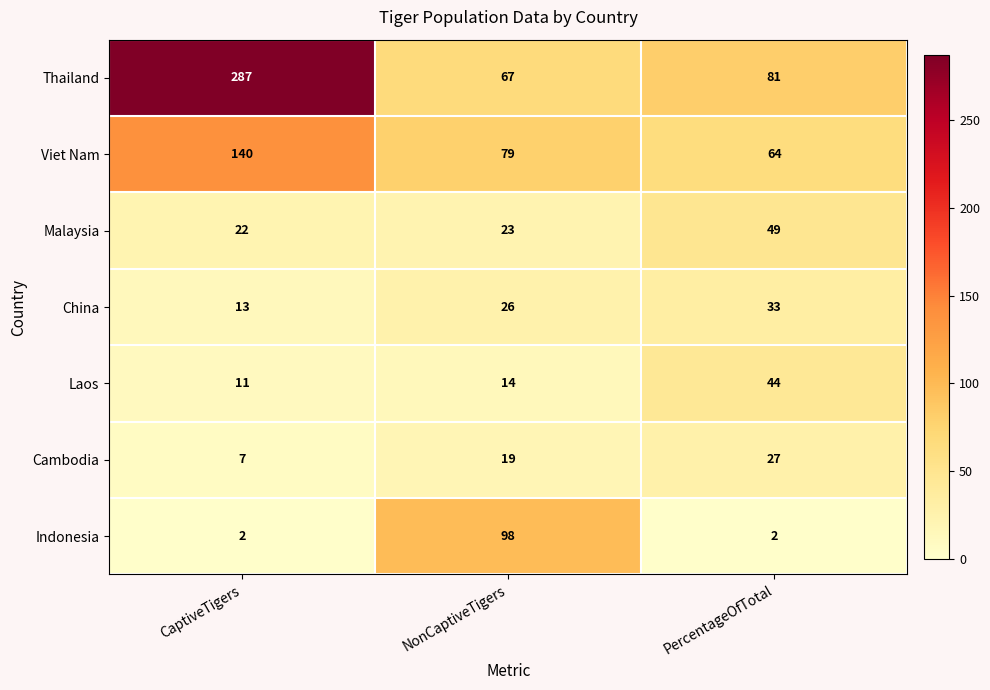

What is the sum of the Indonesia values at PercentageOfTotal and CaptiveTigers?

4